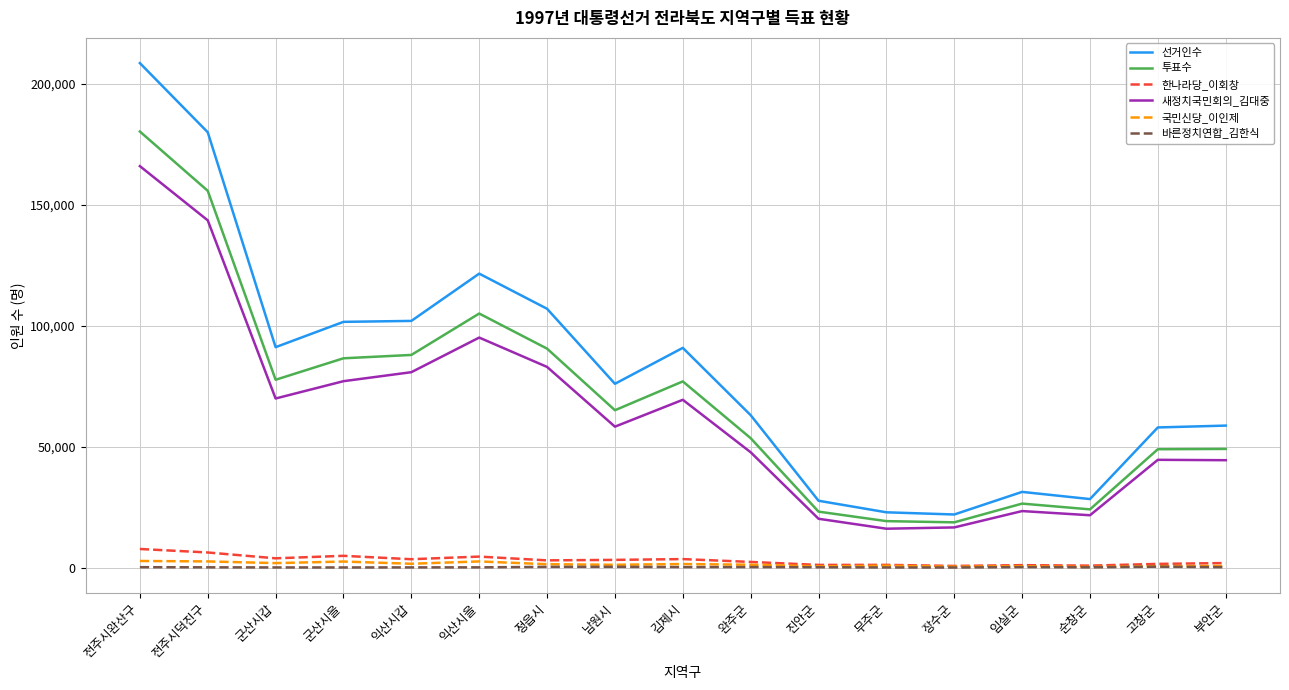

Which series has the largest total across all categories?

선거인수